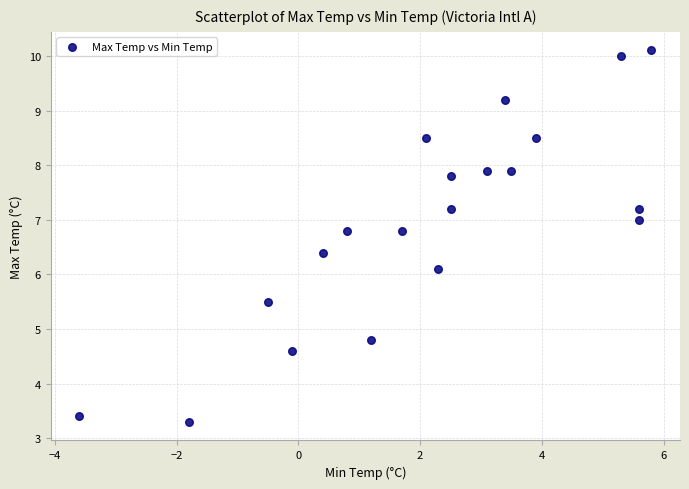

What is the range of X values (max minus min)?

9.4